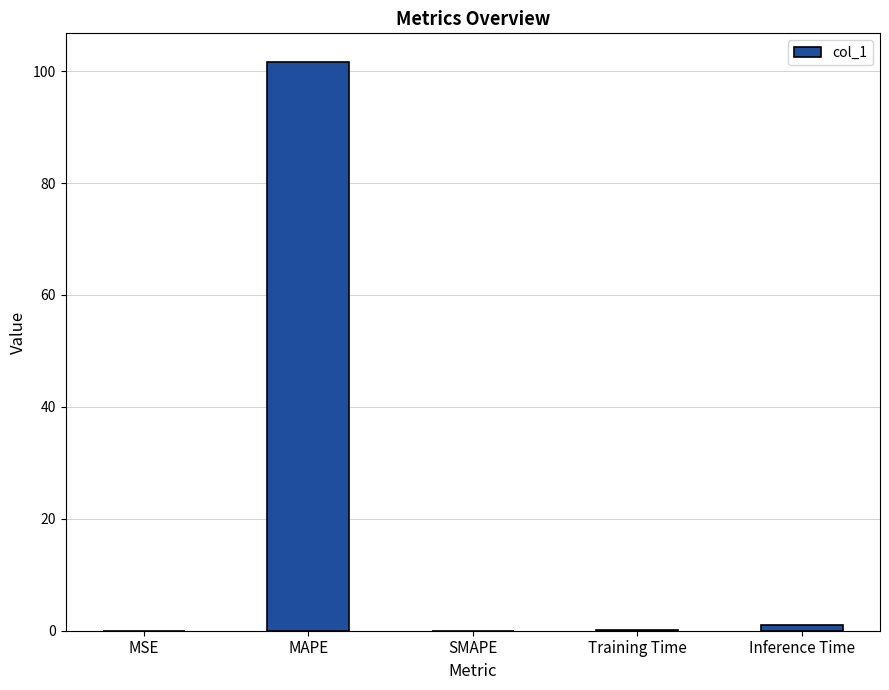

True or false: the data shows 66.9 at MAPE.

False